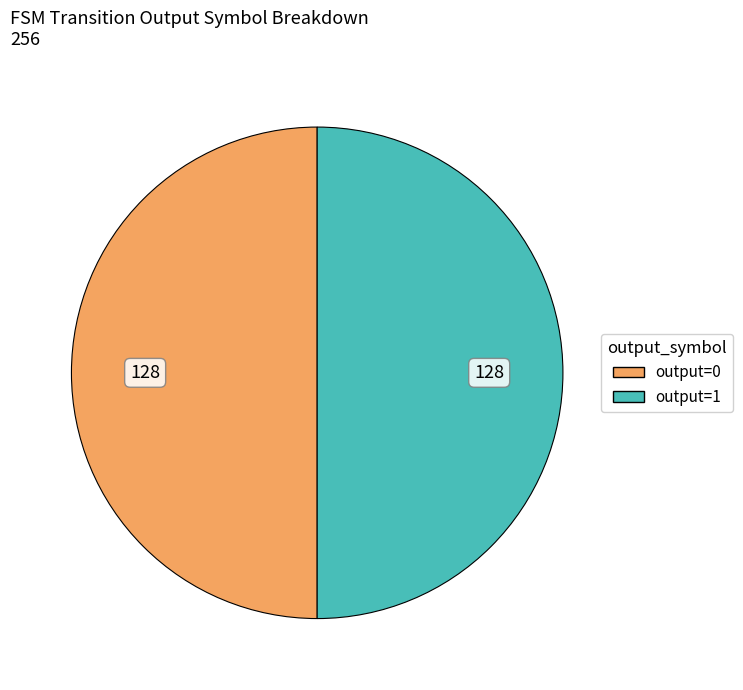

What is the largest slice in the pie chart?

output_symbol=1